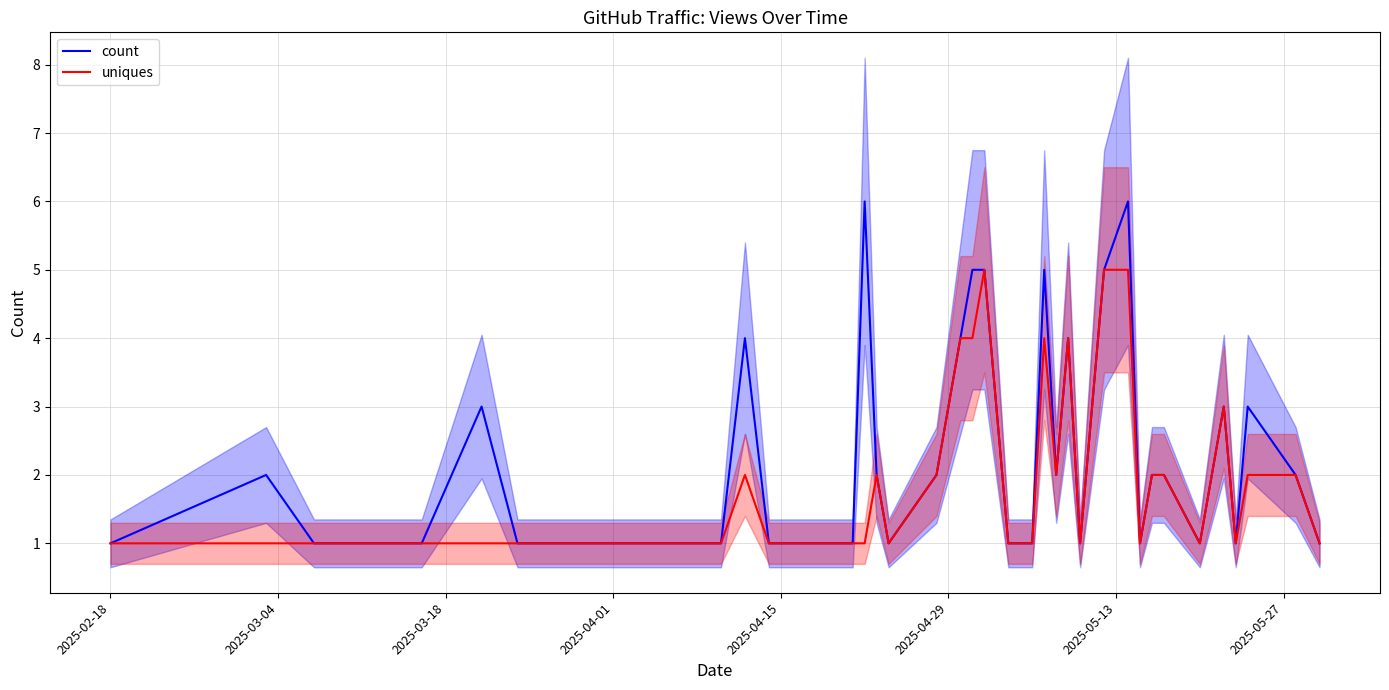

True or false: count and uniques cross at least once.

False